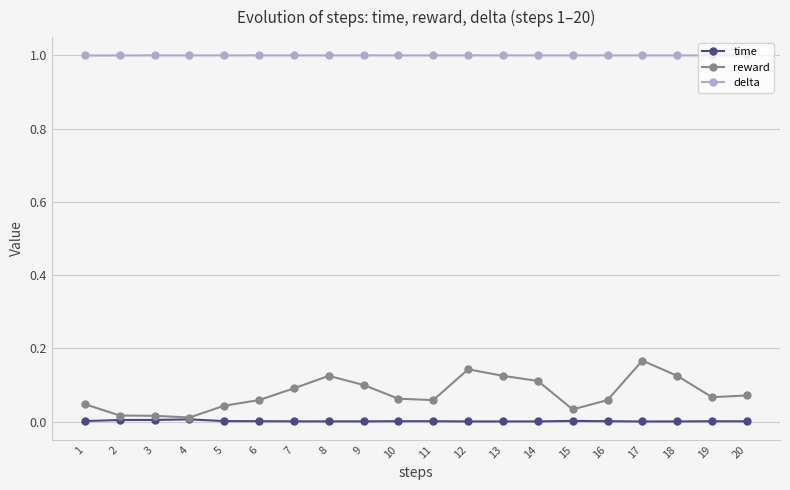

Count the number of categories in the chart.

20